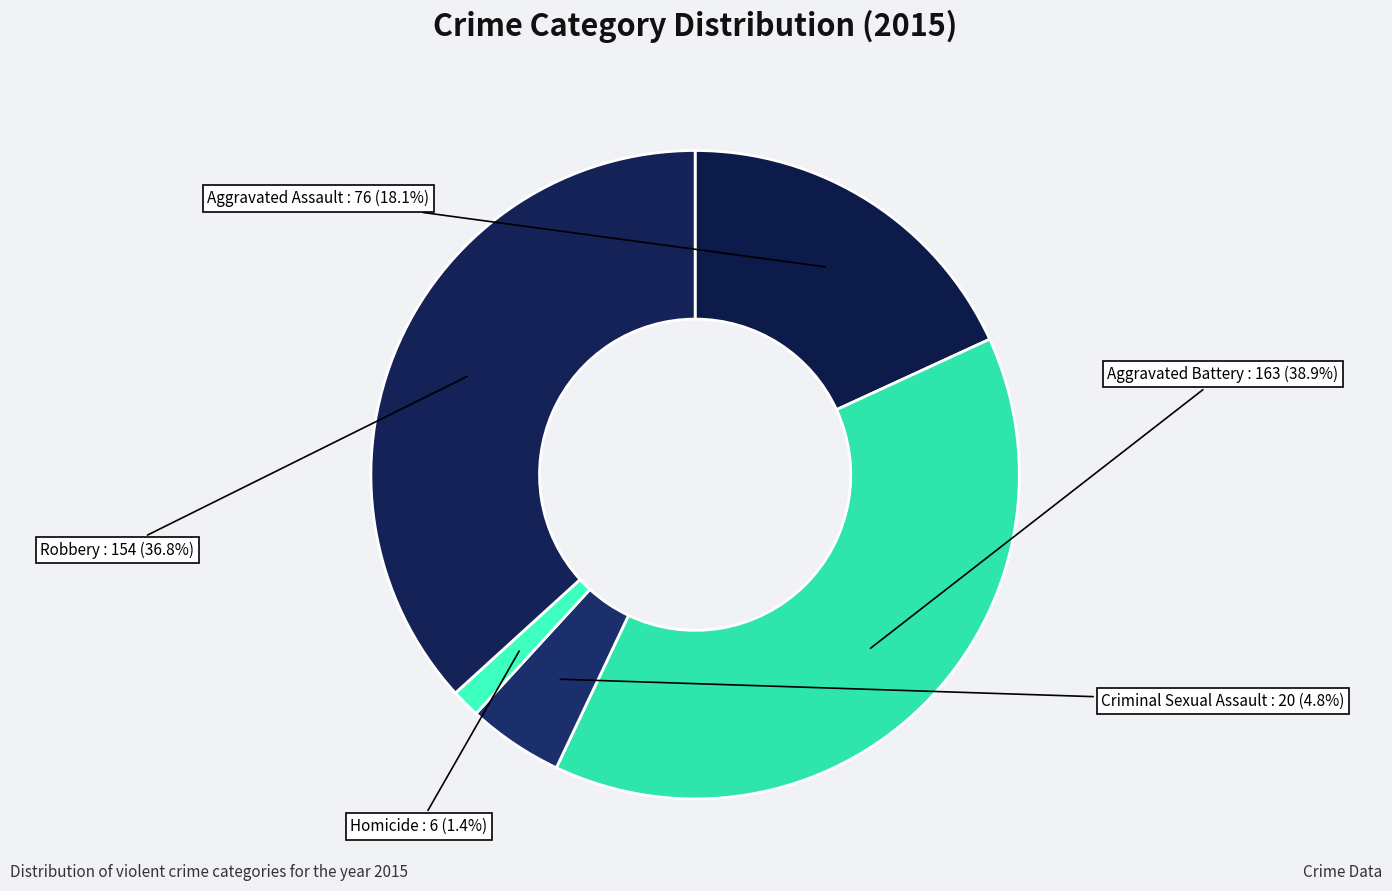

Which slice is the largest?

Aggravated Battery